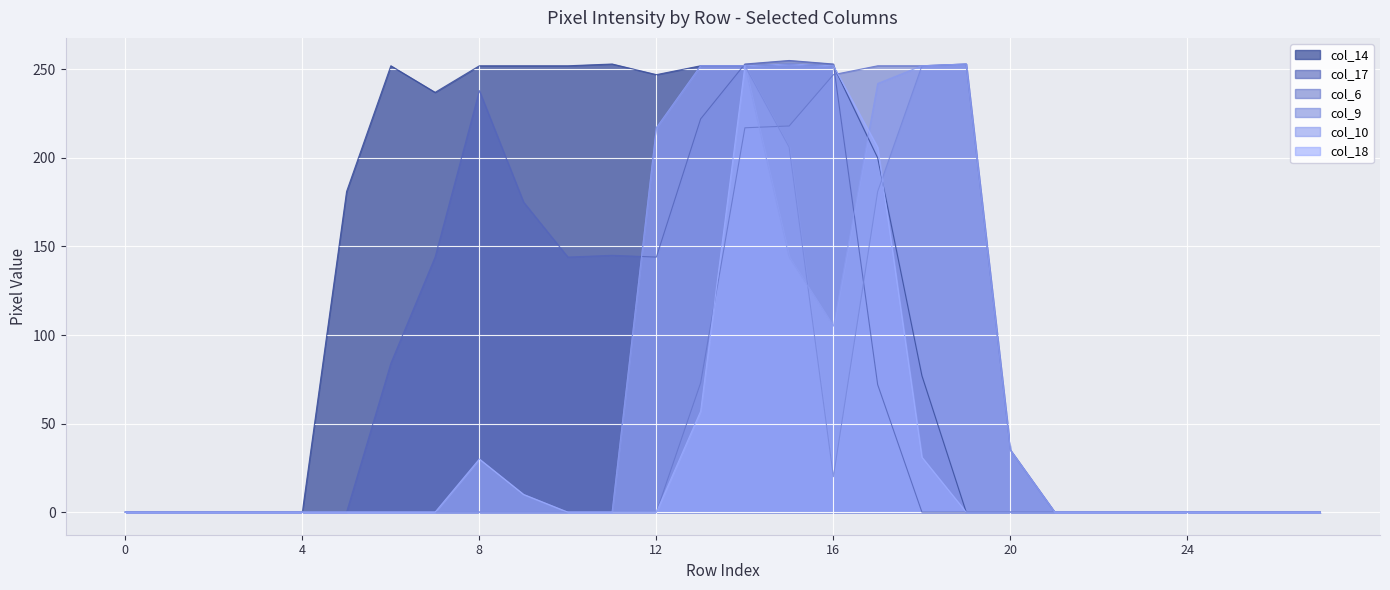

How many lines are shown in the chart?

6